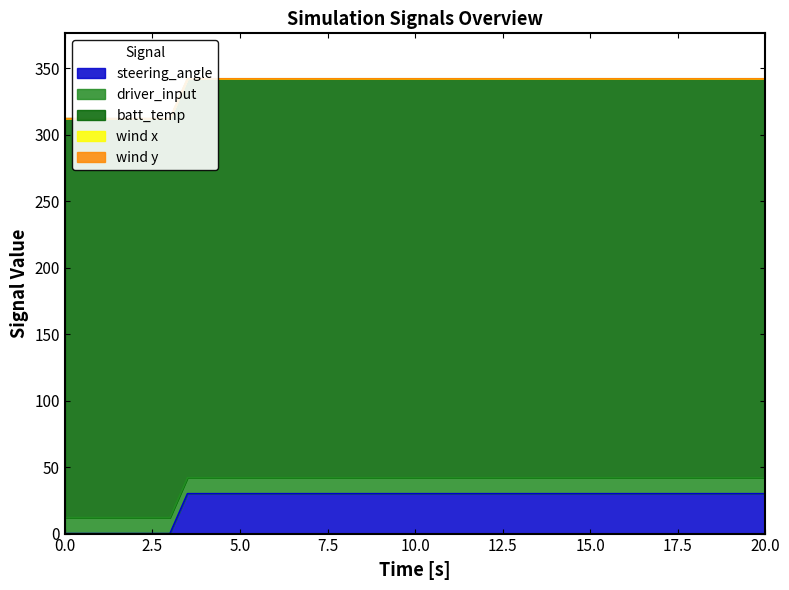

Is it true that steering_angle equals 30 at 10.0?

True